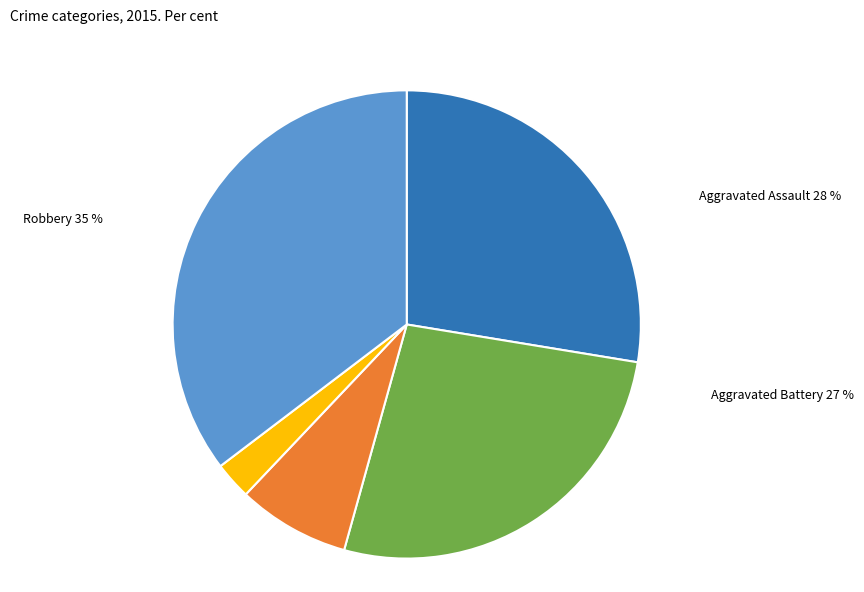

Do Homicide and Aggravated Assault together represent more than half of the pie?

No